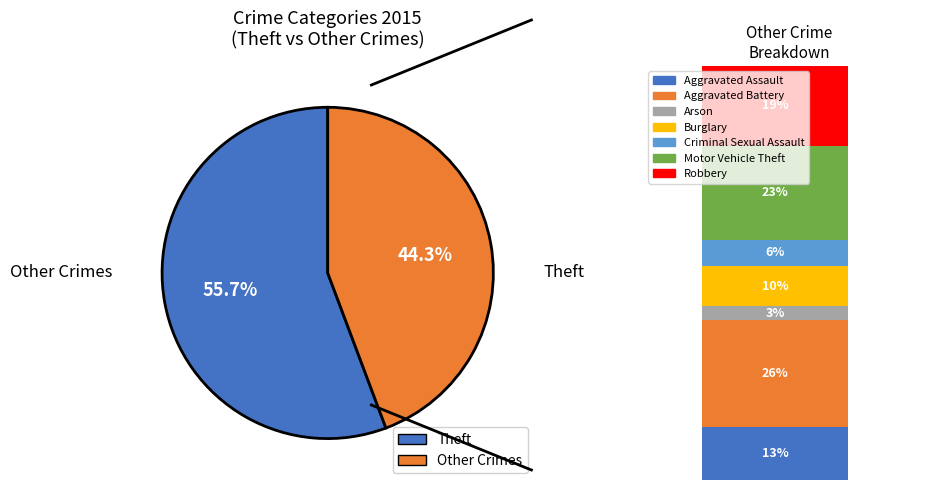

Is there any slice that represents more than half of the pie?

Yes